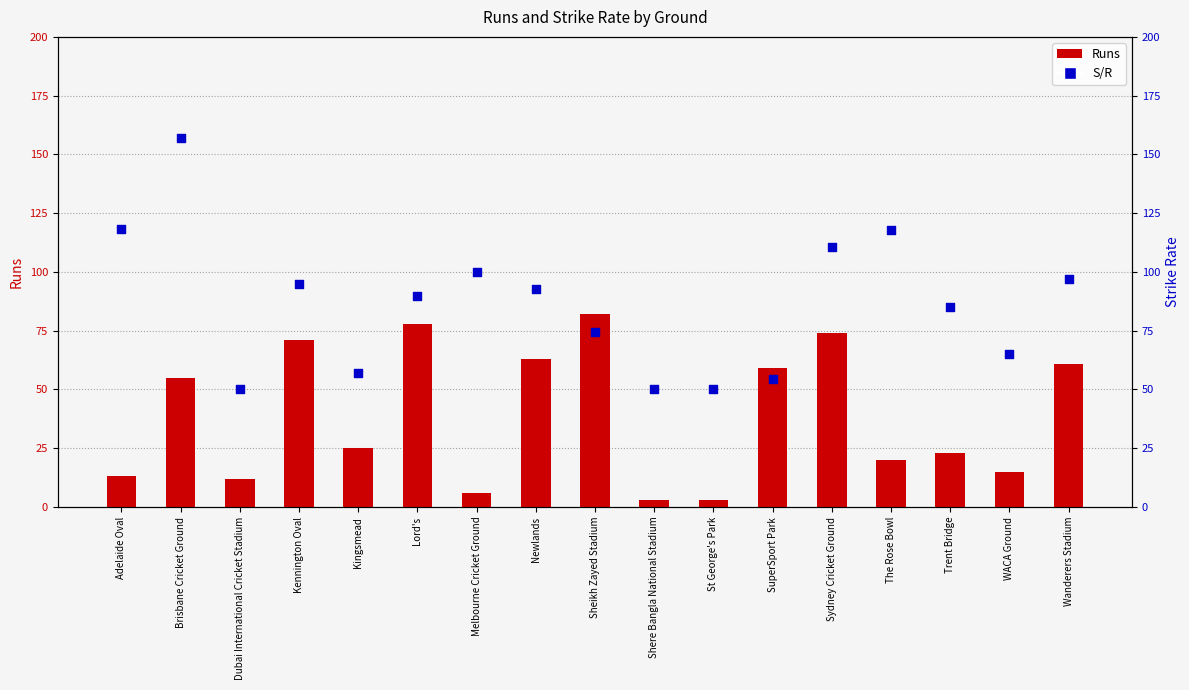

Which series reaches the minimum Y coordinate?

Runs